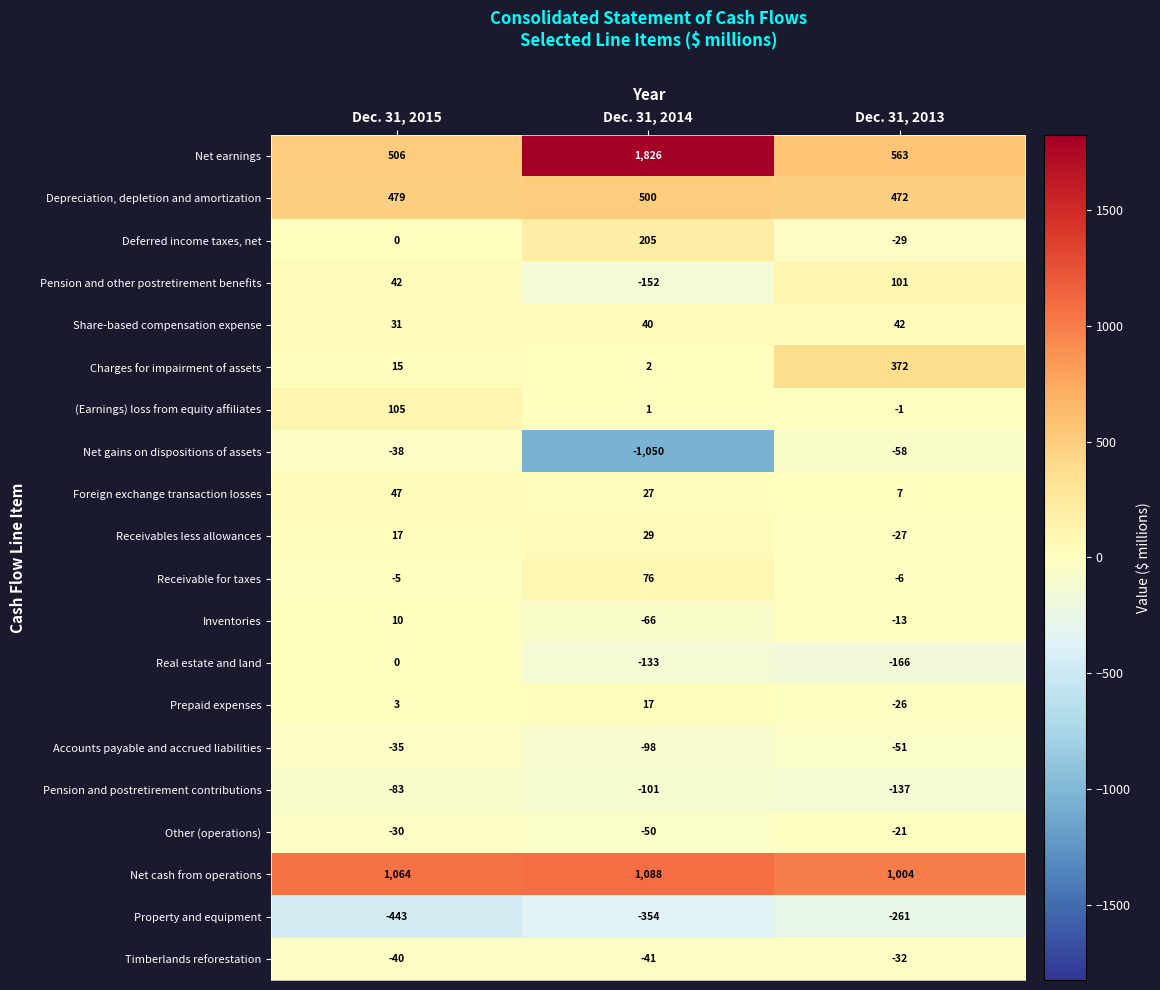

The value of Real estate and land at Dec. 31, 2013 is -229. True or false?

False